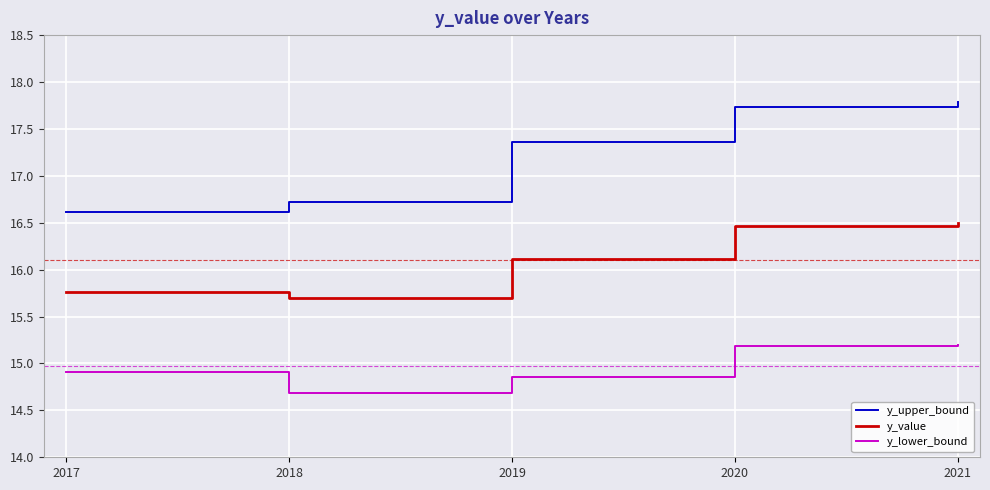

Where is the first local minimum for y_lower_bound?

2018